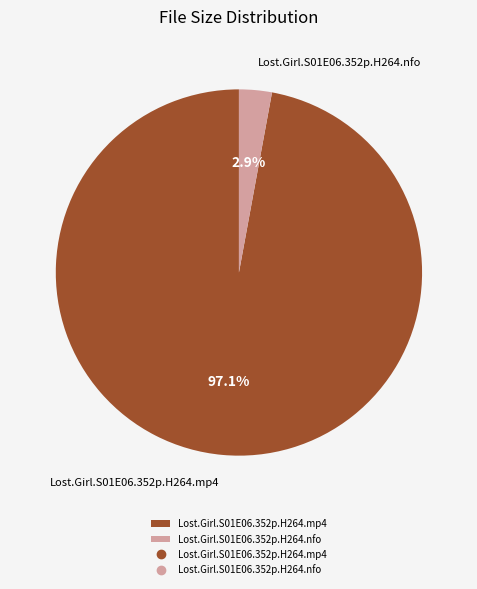

Does any single category account for the majority?

Yes